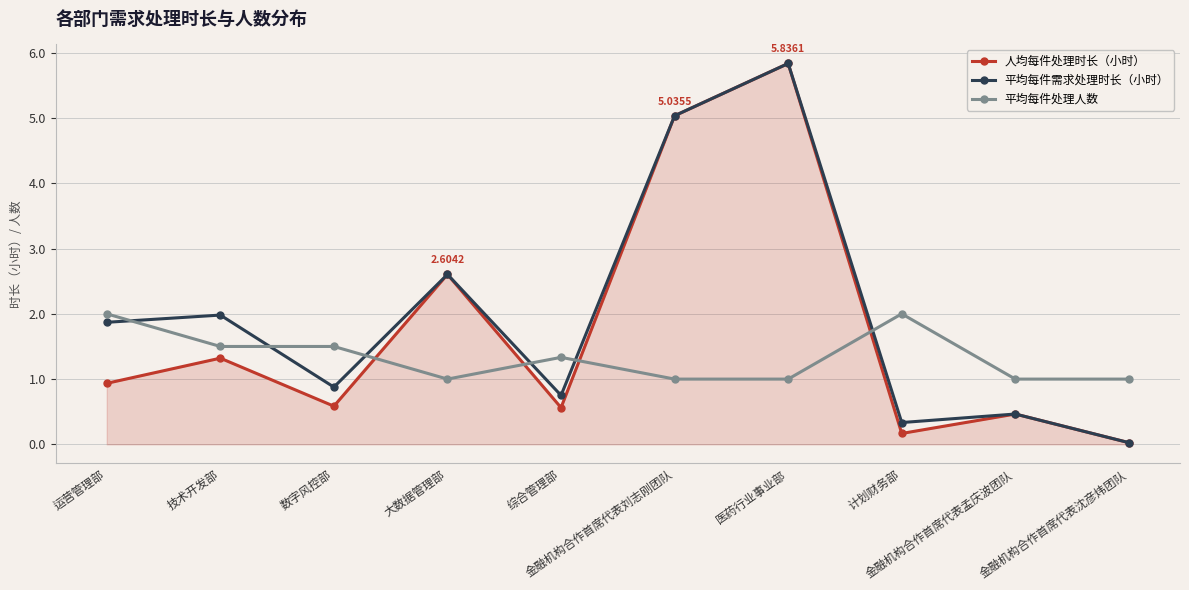

Where is the first local maximum for 人均每件处理时长（小时）?

技术开发部